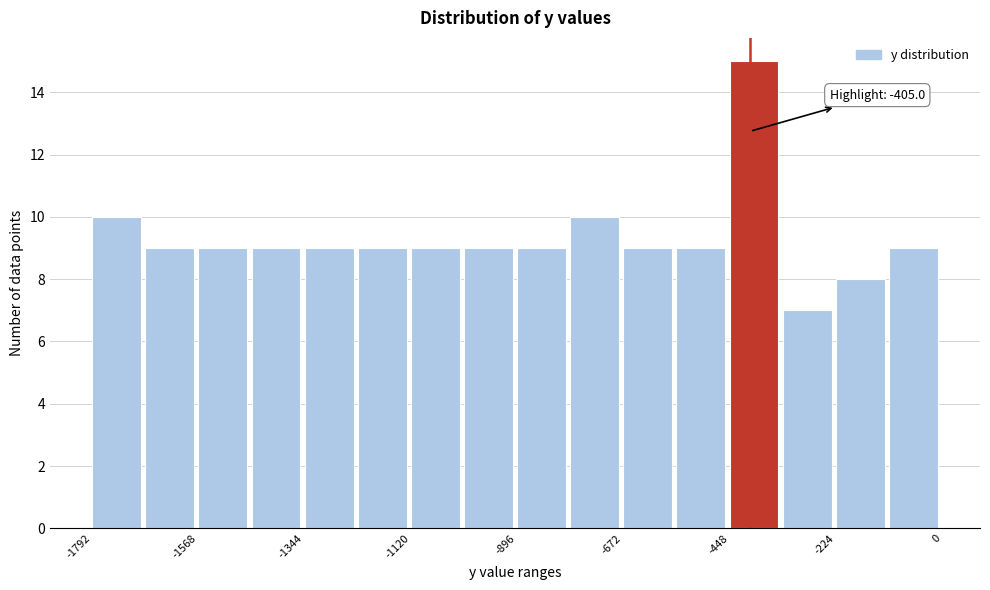

Around what value on the x-axis is the tallest bar? Give the approximate position of its centre, as read against the axis.

-400